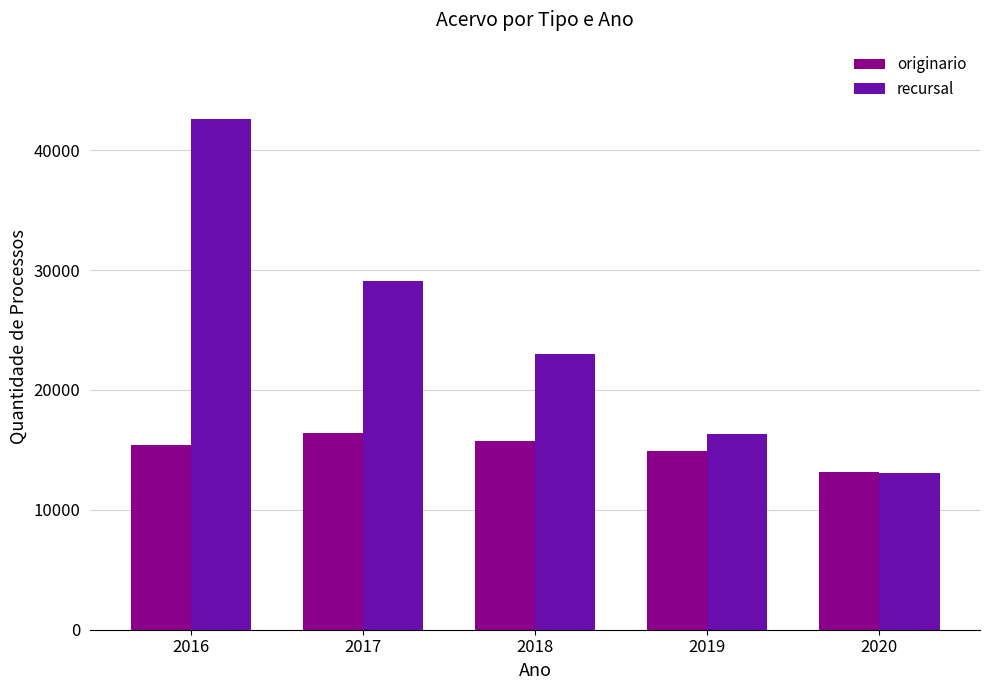

What is the total value across all series at 2016?

57995